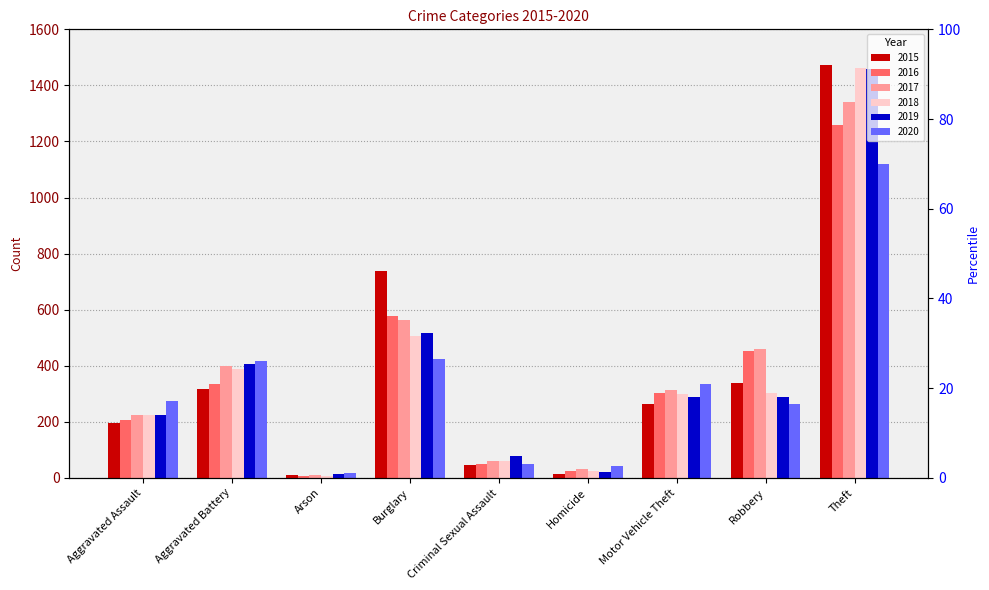

Is the value of 2017 at Theft greater than the value of 2015 at Robbery?

Yes